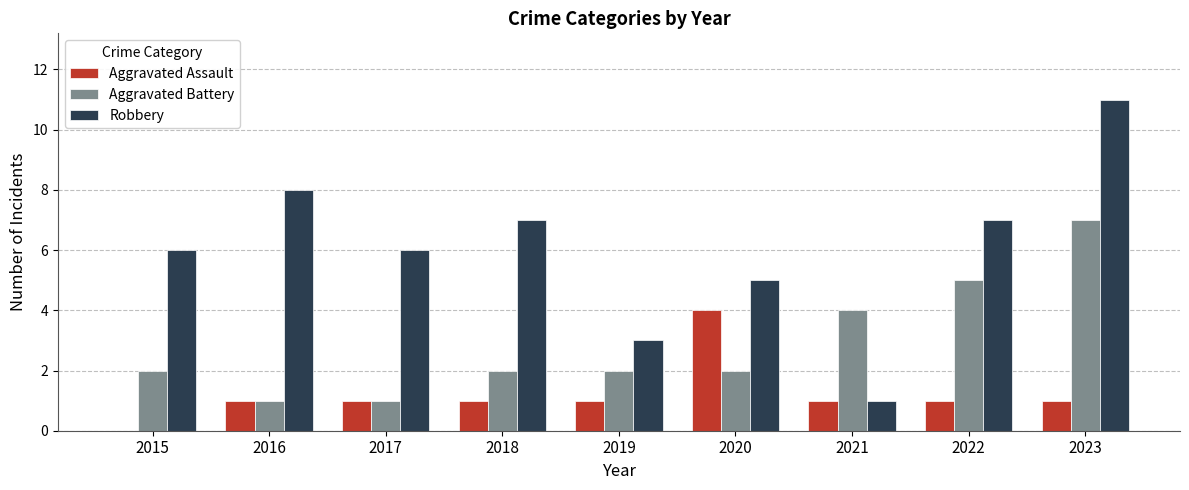

What value does the Robbery series have at 2023?

11